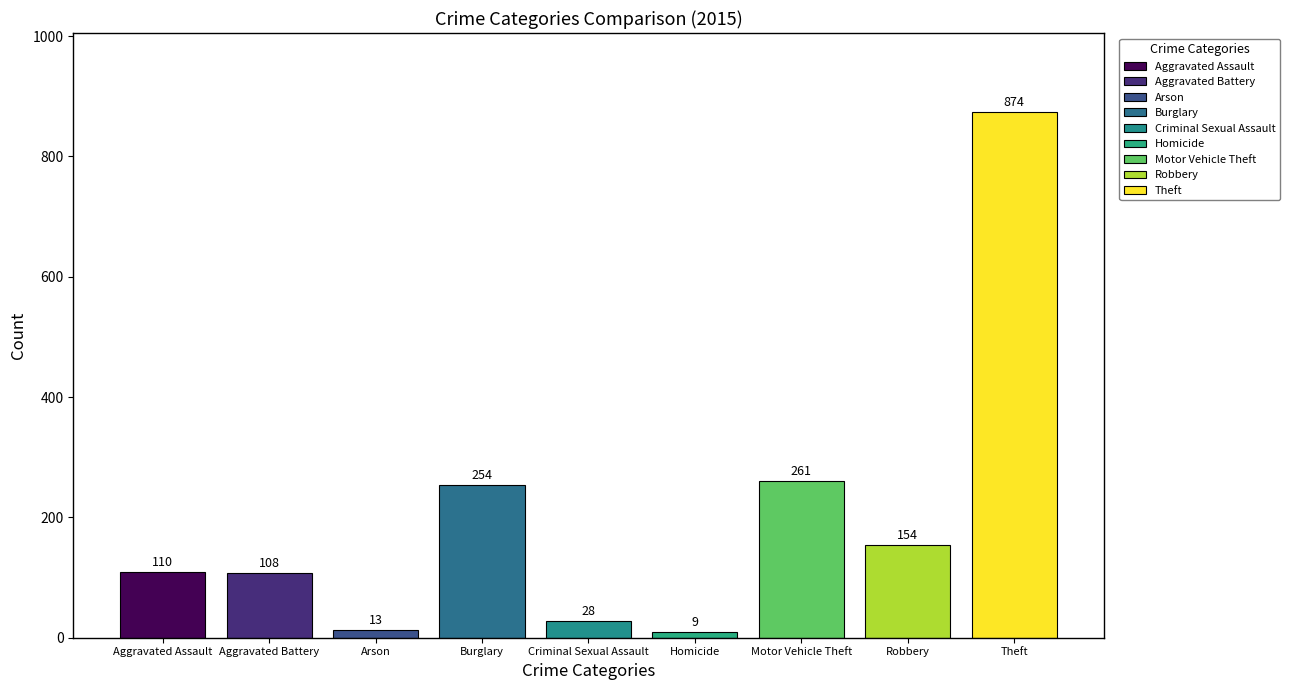

Is it true that the value at Arson is 13?

True